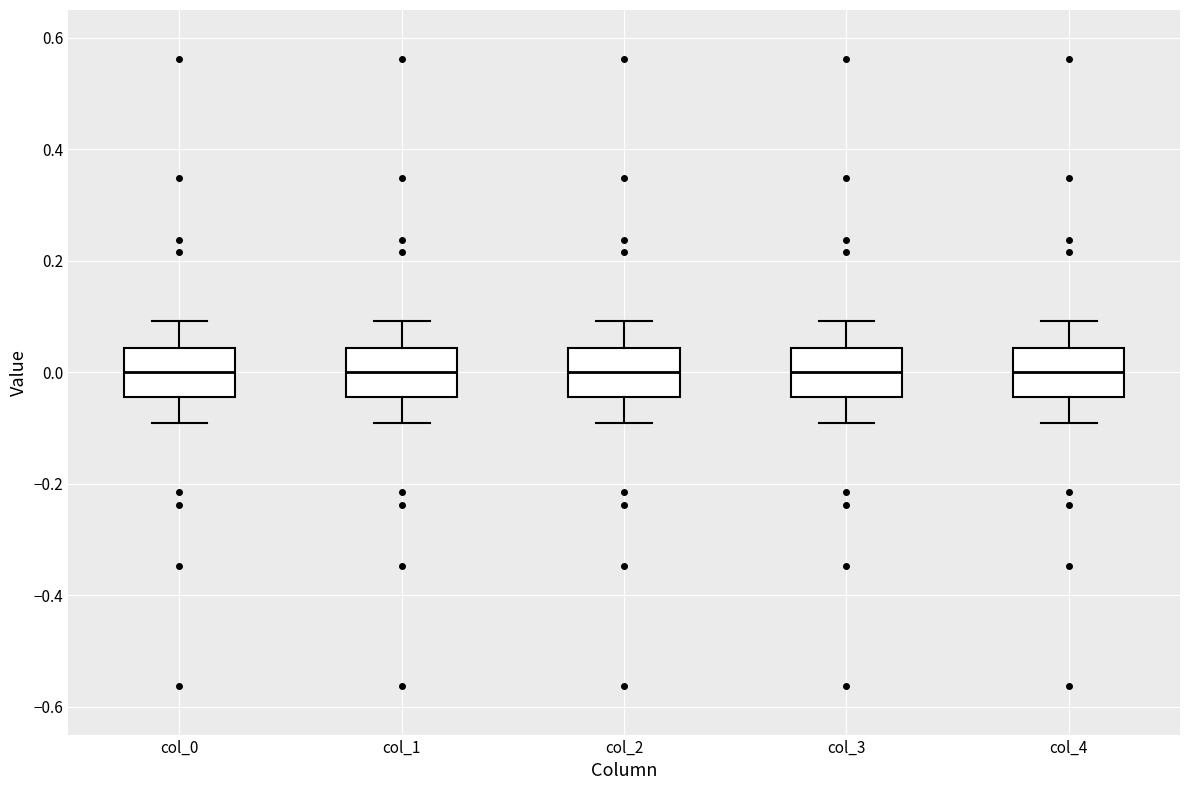

Where does the upper whisker of the box for col_0 end on the y-axis? The values are not printed on the chart, so give them approximately, as read against the axis.

0.10